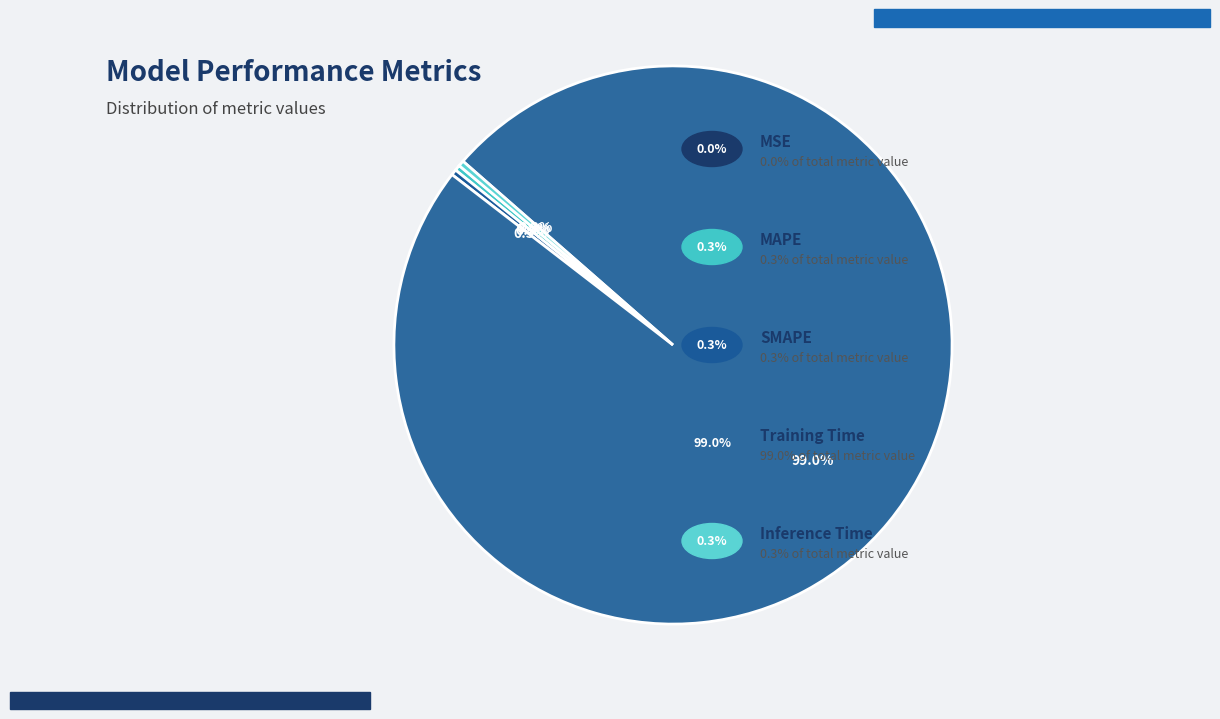

Count the number of slices in the pie.

5